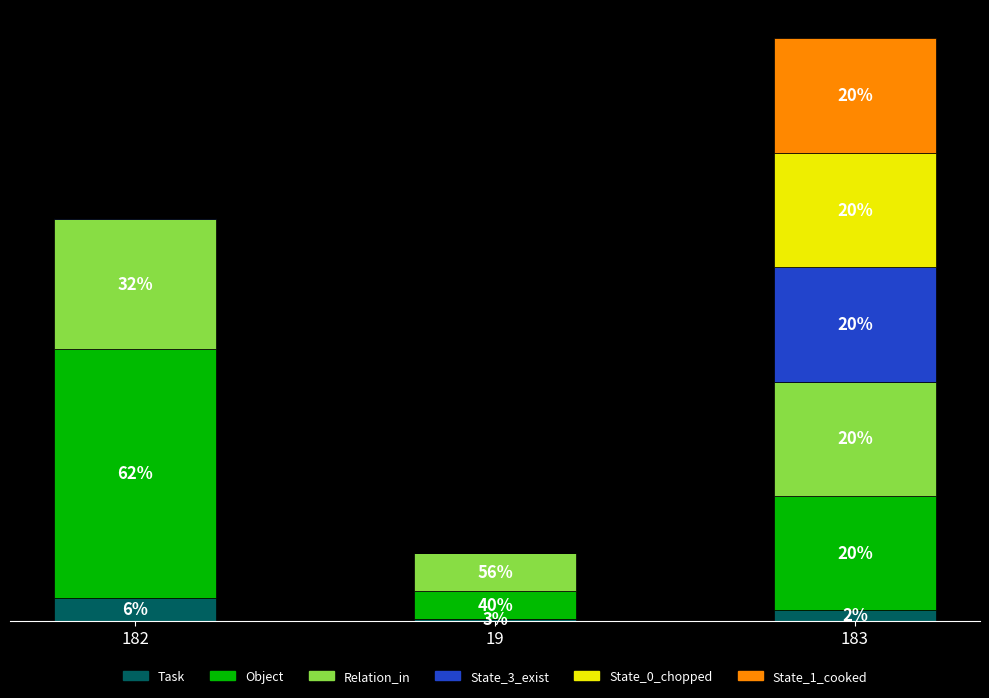

What are all the series names shown in the legend?

Task, Object, Relation_in, State_3_exist, State_0_chopped, State_1_cooked